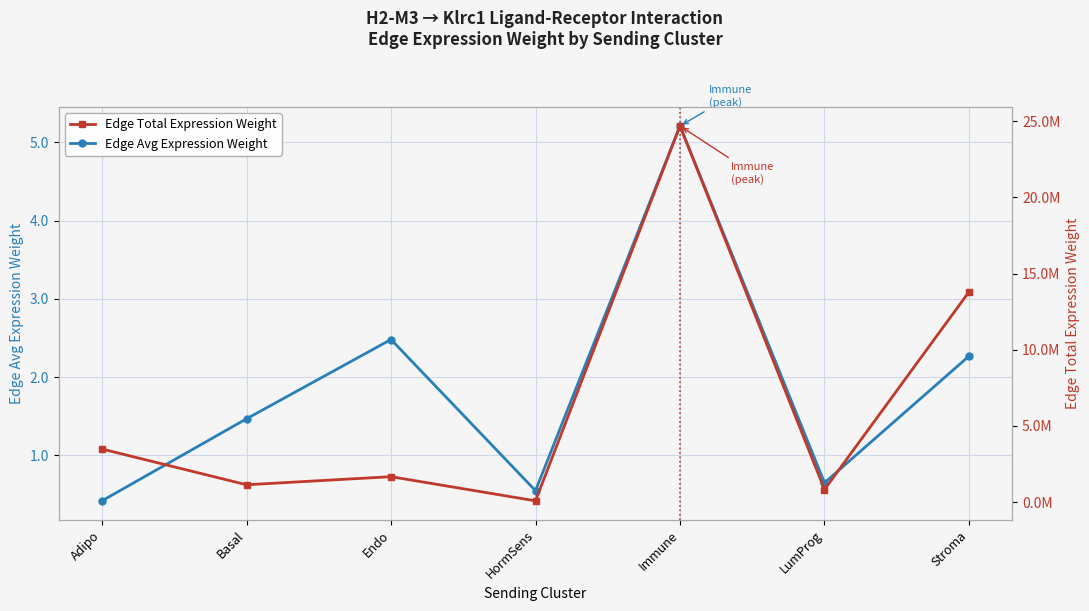

List the series in order of their overall mean, lowest first.

Edge Avg Expression Weight, Edge Total Expression Weight